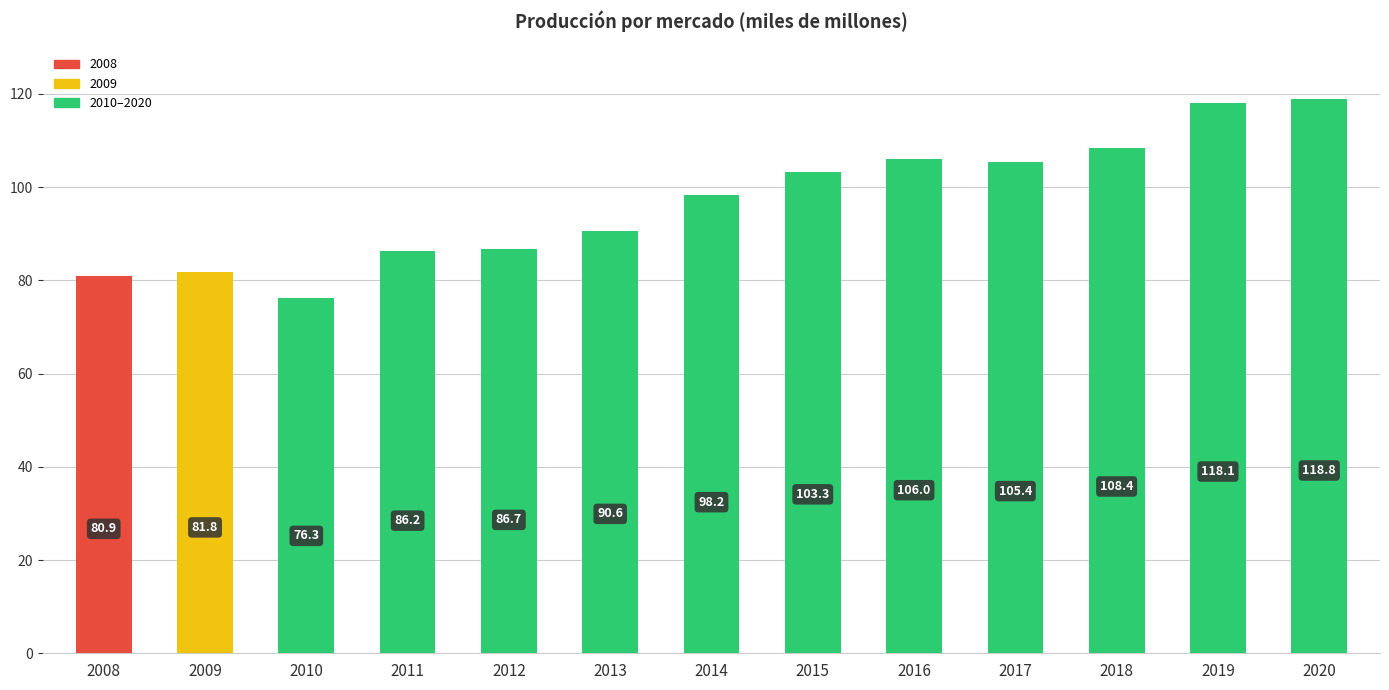

How many data points does each series have?

13